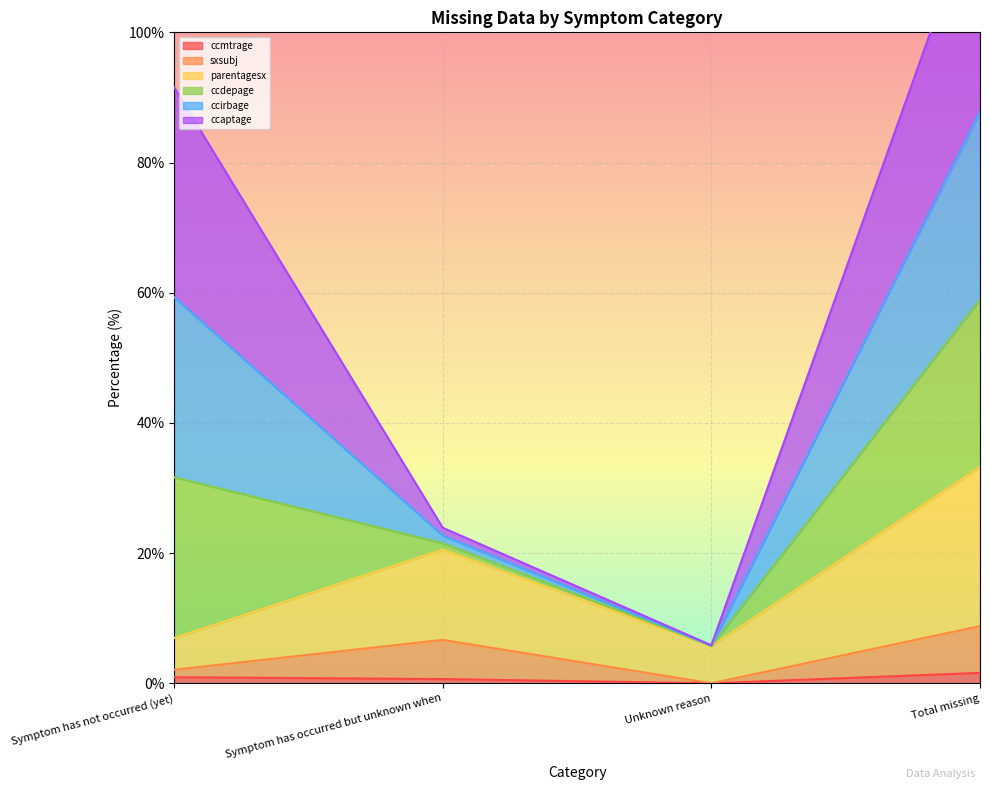

True or false: ccmtrage has more than 2 interior local peaks.

False